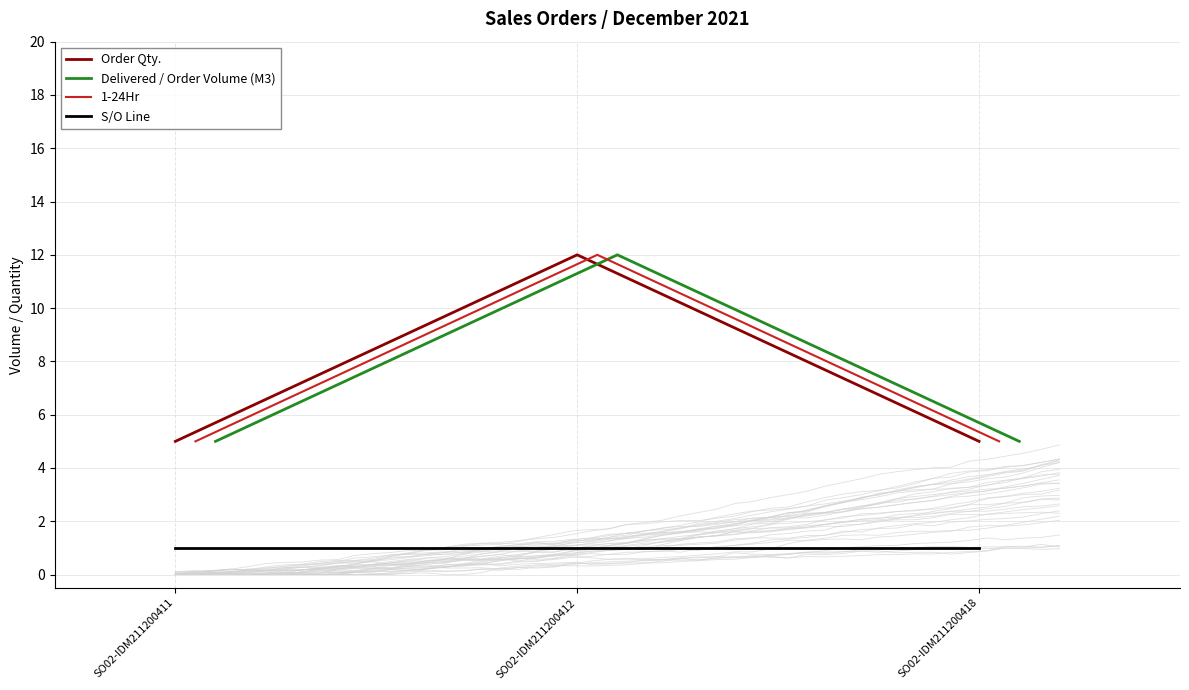

What is the approximate value of Order Qty. at SO02-IDM211200411?

5